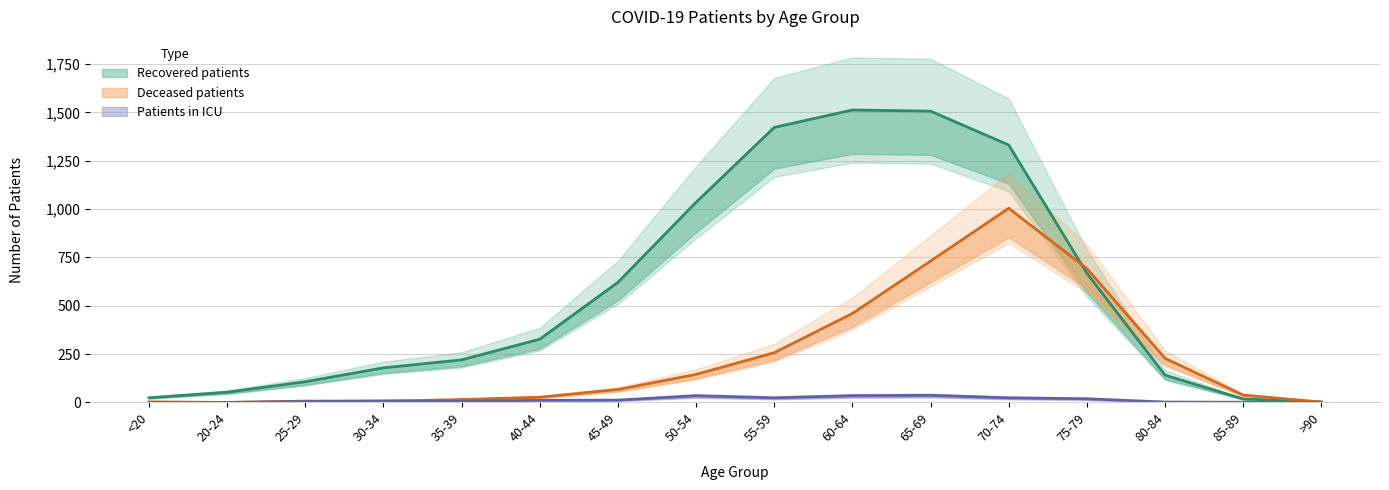

Which has a higher value, 35-39 or 25-29?

35-39